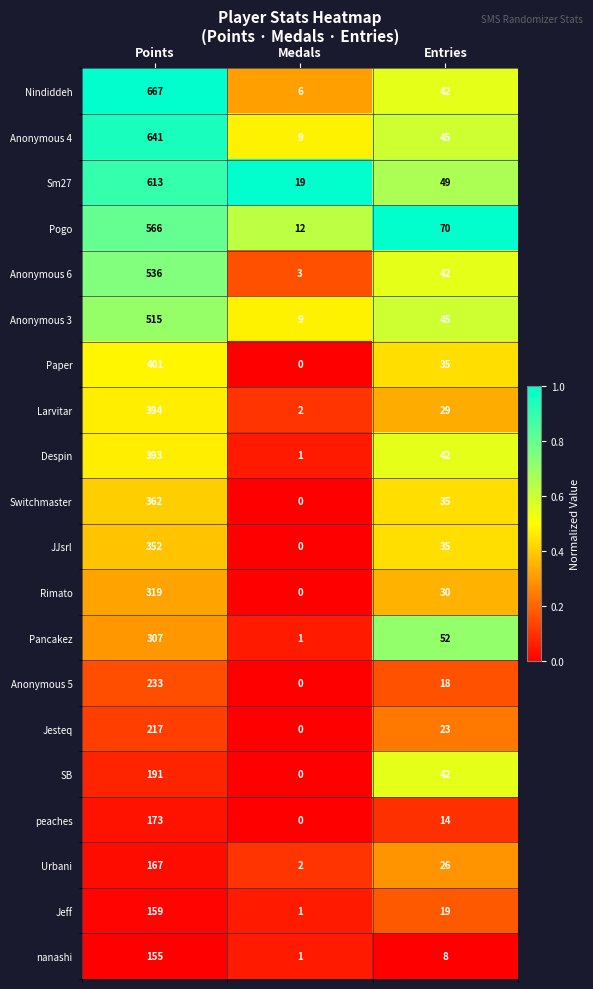

List the series in order of their peak value, highest first.

Nindiddeh, Anonymous 4, Sm27, Pogo, Anonymous 6, Anonymous 3, Paper, Larvitar, Despin, Switchmaster, JJsrl, Rimato, Pancakez, Anonymous 5, Jesteq, SB, peaches, Urbani, Jeff, nanashi